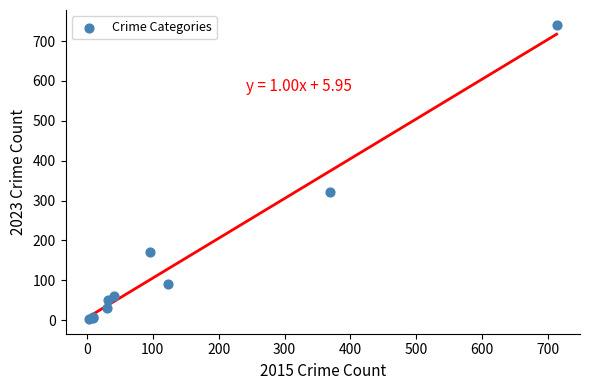

What Y value in the scatter plot is closest to 372?

321